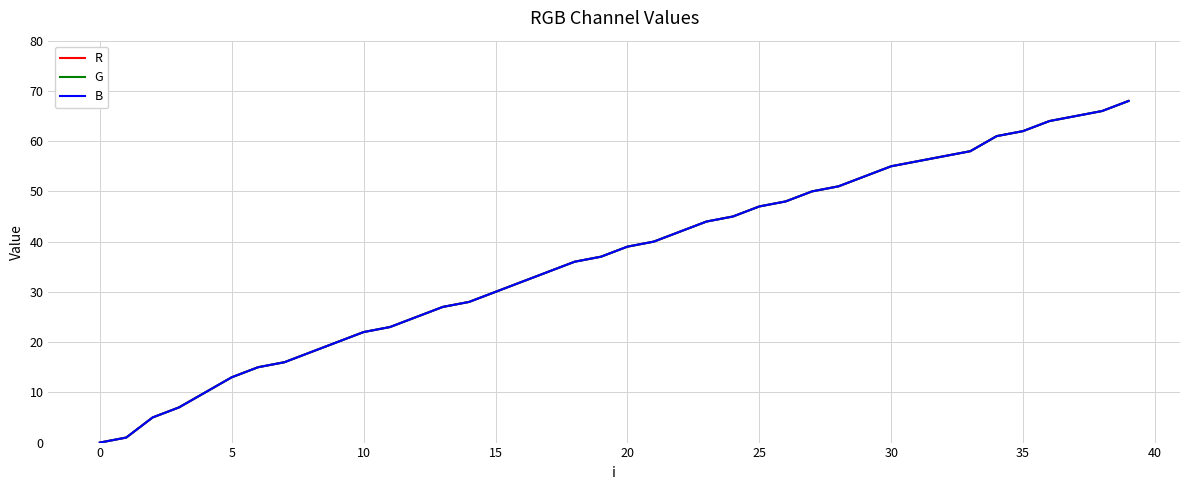

What is the difference between the maximum and minimum values in the R series?

68